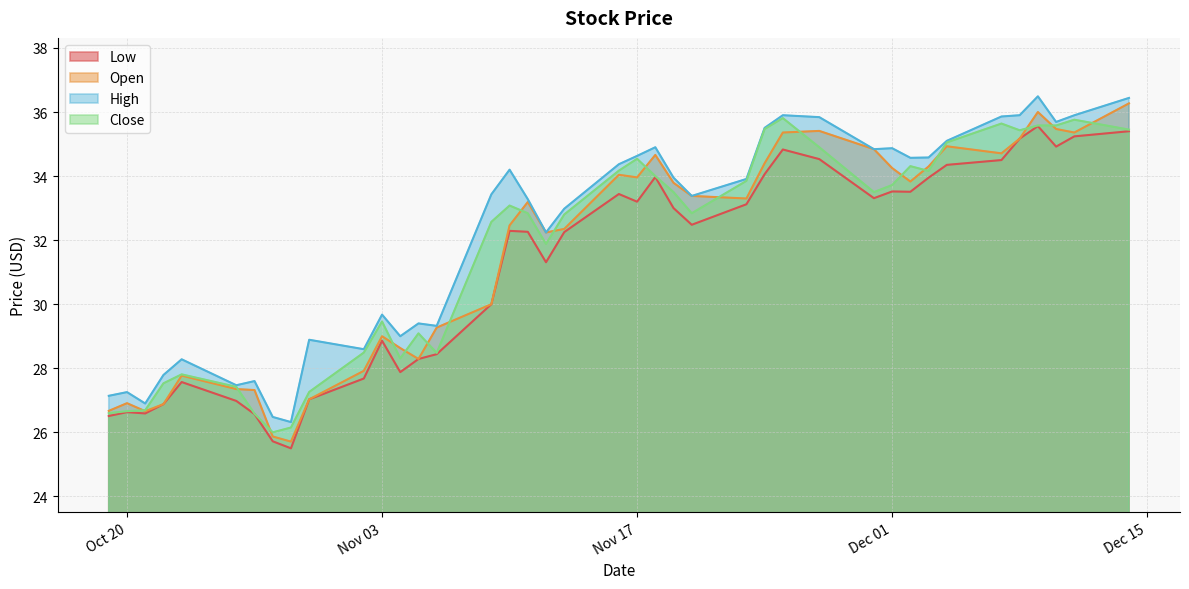

What is the minimum value shown in the chart?

25.5